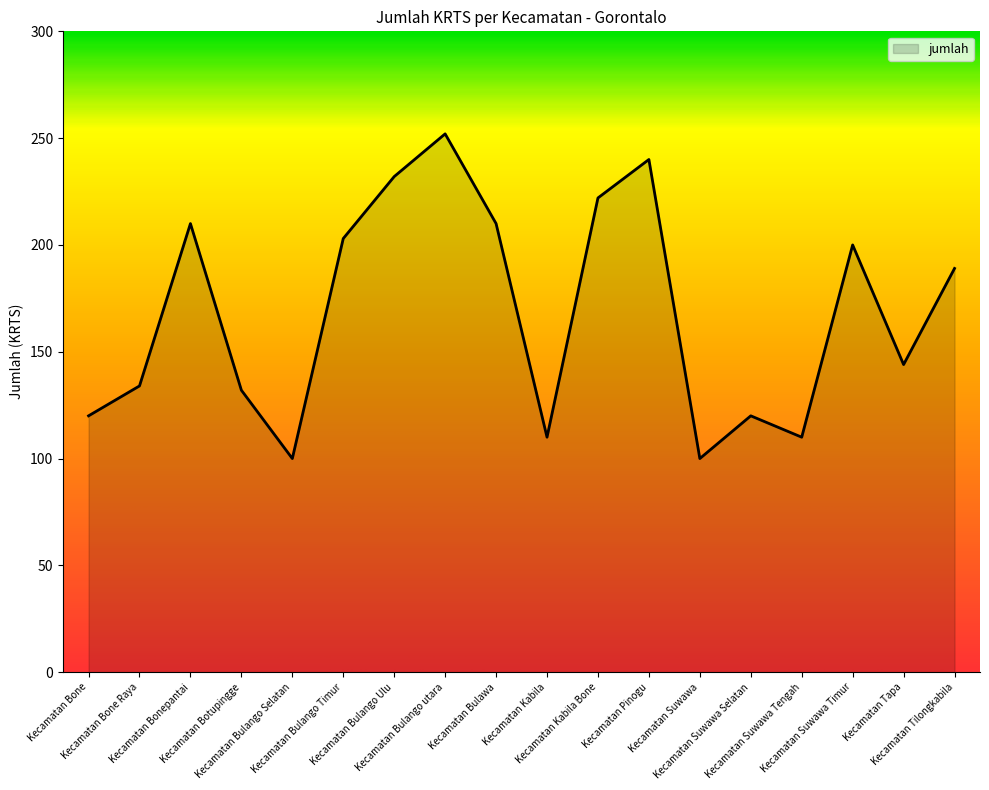

Reading right to left, what are all the values shown in this chart?

189.0	144.0	200.0	110.0	120.0	100.0	240.0	222.0	110.0	210.0	252.0	232.0	203.0	100.0	132.0	210.0	134.0	120.0